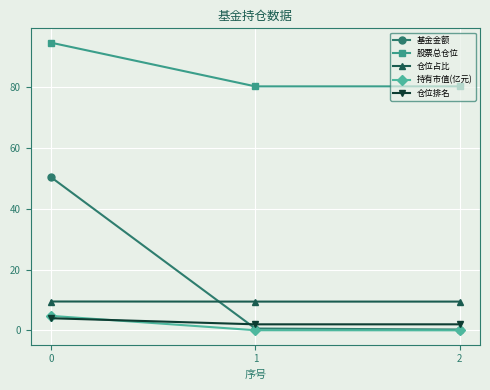

Is the value of 持有市值(亿元) at 0 greater than the value of 仓位占比 at 1?

No